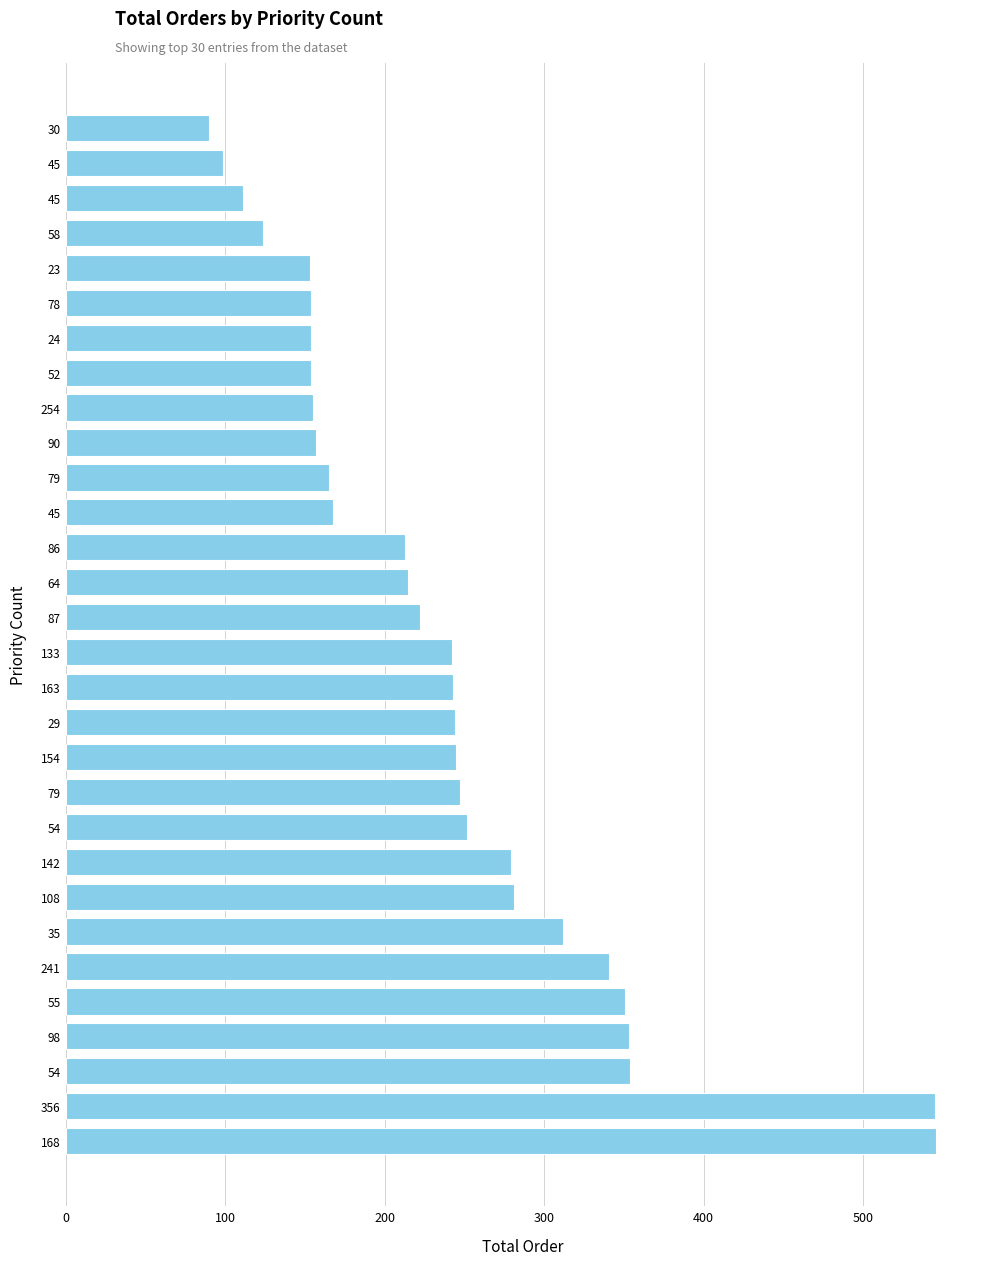

How many distinct data groups are displayed?

1